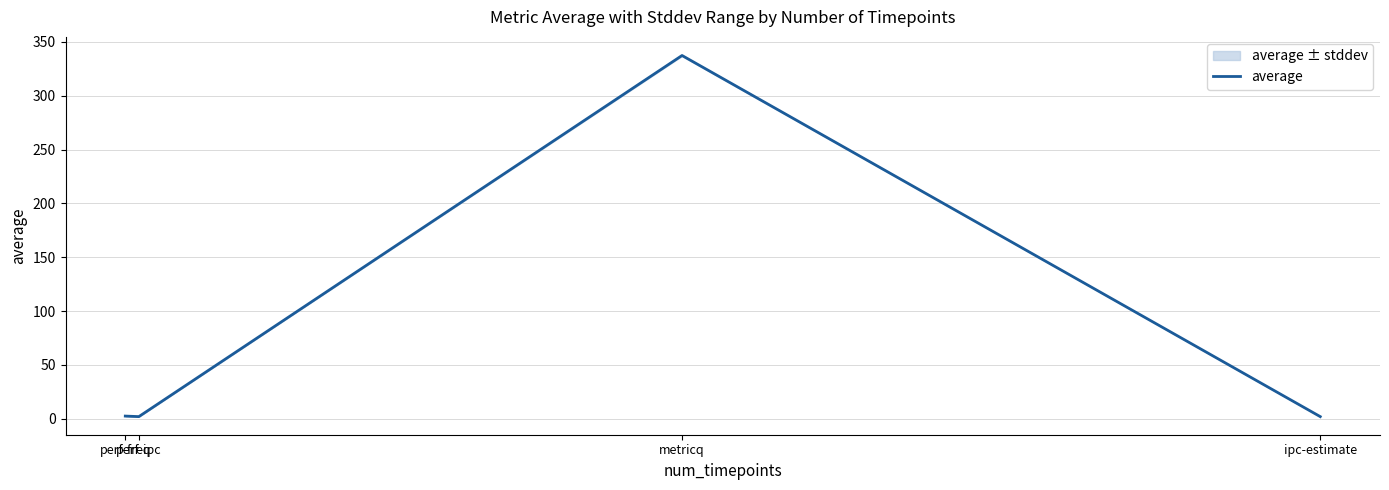

How many interior local peaks (higher than both neighbors) does the data have?

1